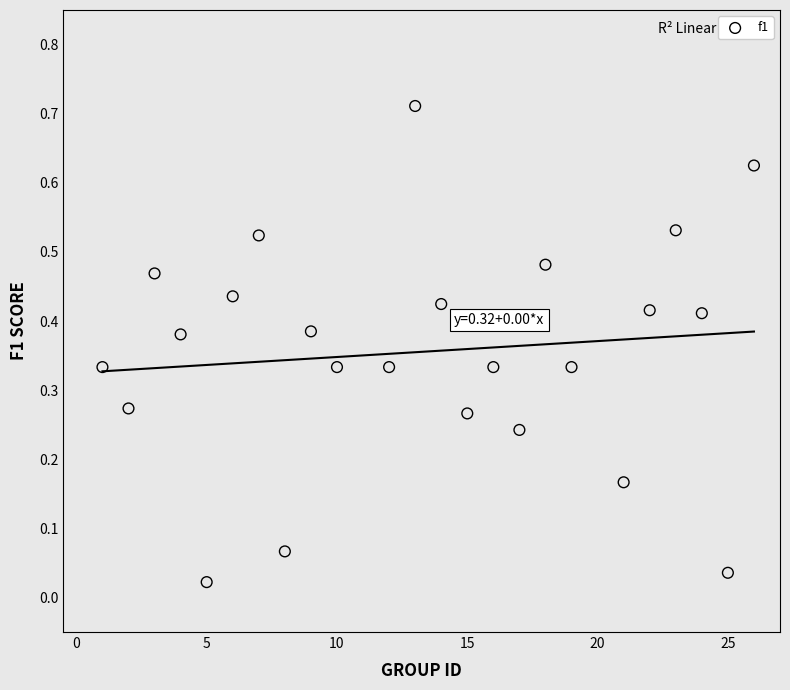

What is the range of X values (max minus min)?

25.0